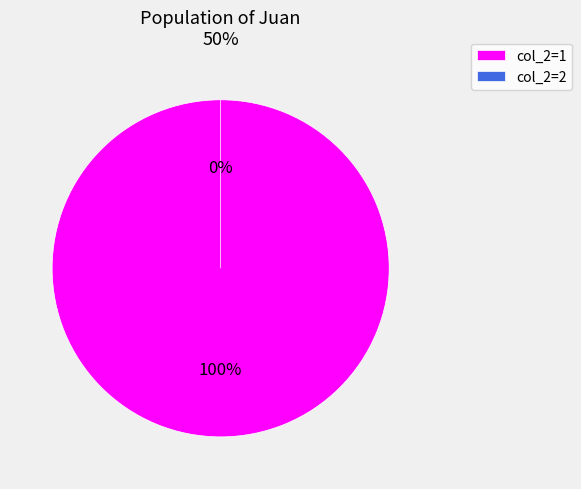

Rank the categories by value from highest to lowest.

1, 2